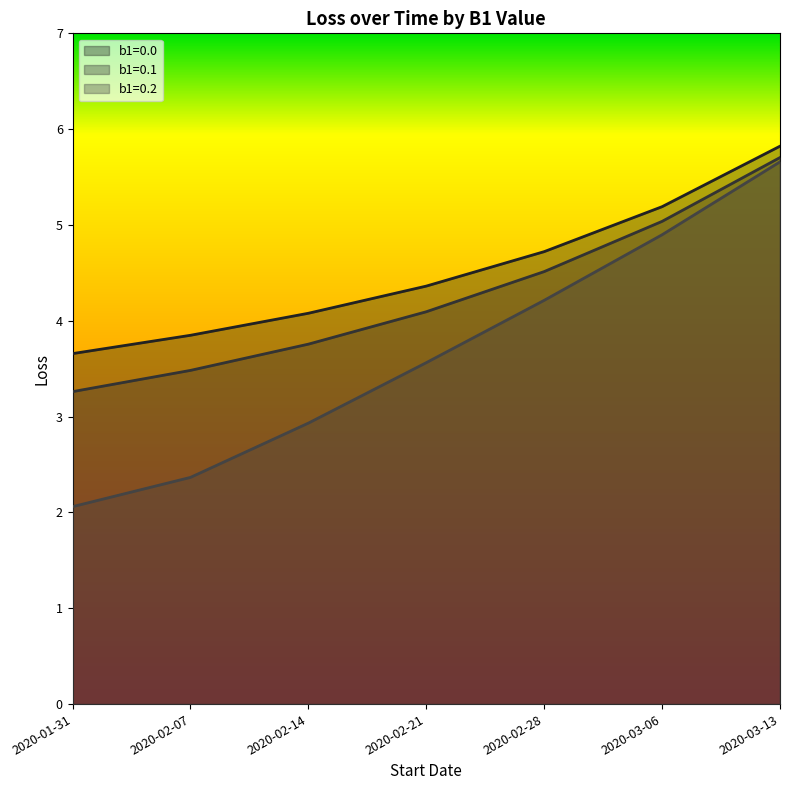

Which has a higher value, 2020-02-21 or 2020-02-07?

2020-02-21